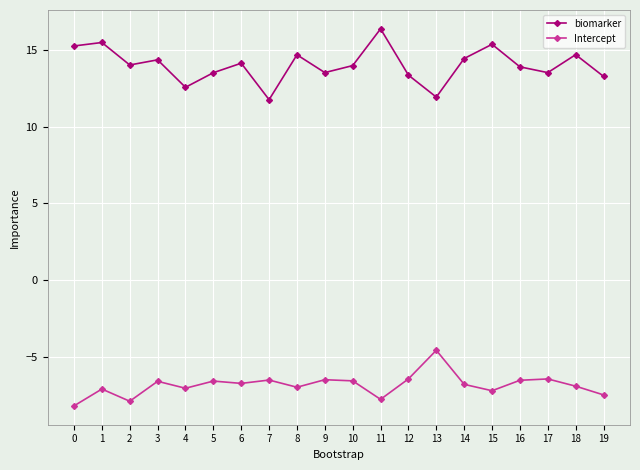

Rank the series at 6 from highest to lowest value.

biomarker, Intercept